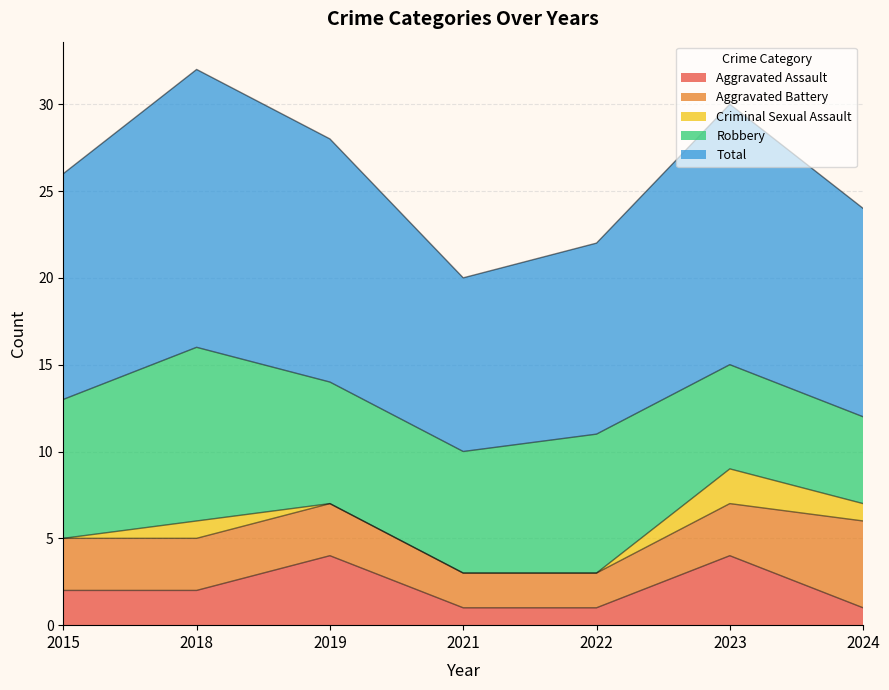

Count the number of categories in the chart.

7